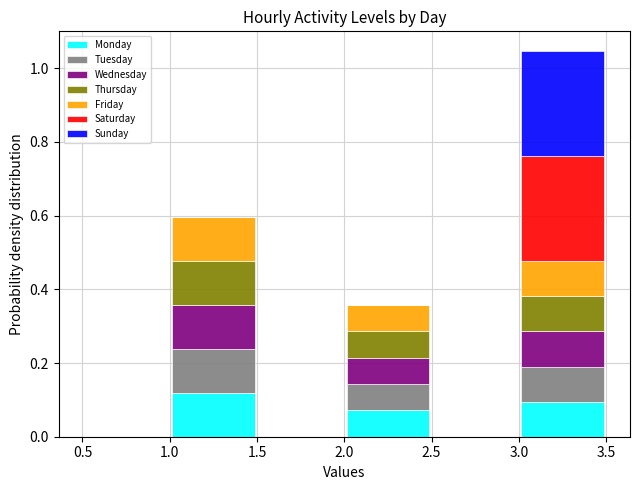

What is the total height of the stacked bar covering 3.0 to 3.5 on the x-axis? The values are not printed on the chart, so give them approximately, as read against the axis.

1.04